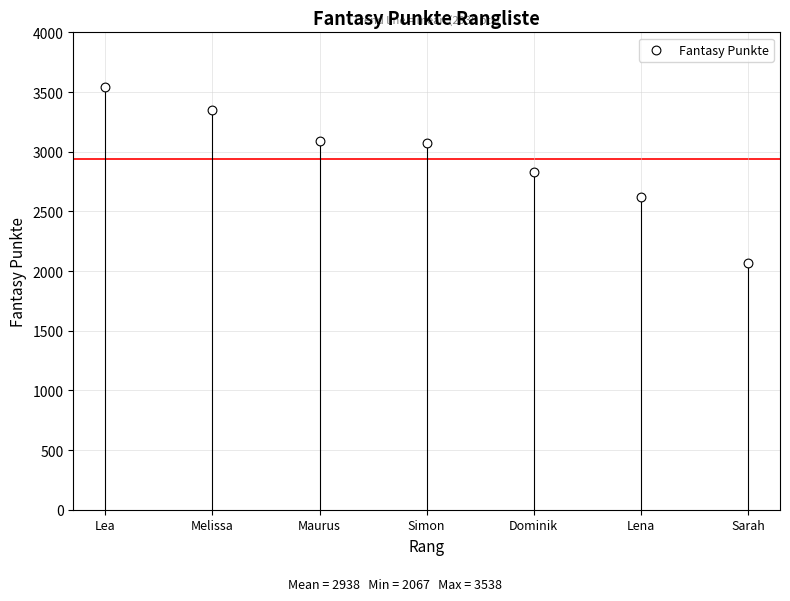

What is the average Y value?

2938